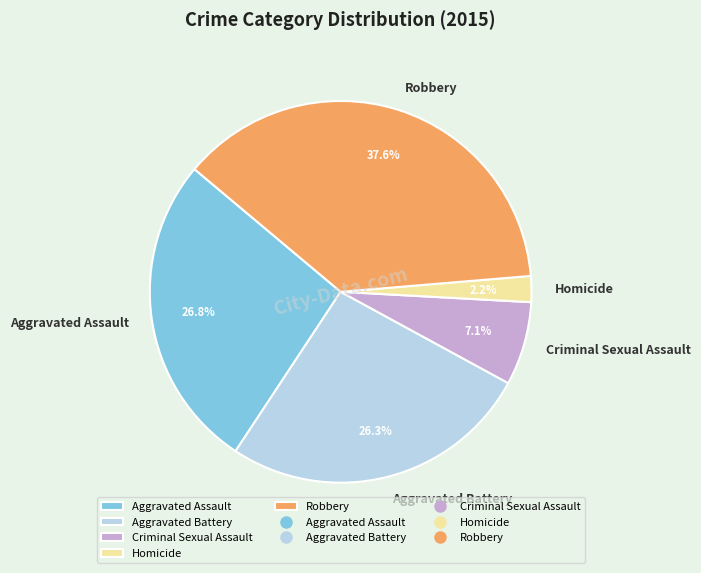

Is Aggravated Battery the majority of the pie?

No